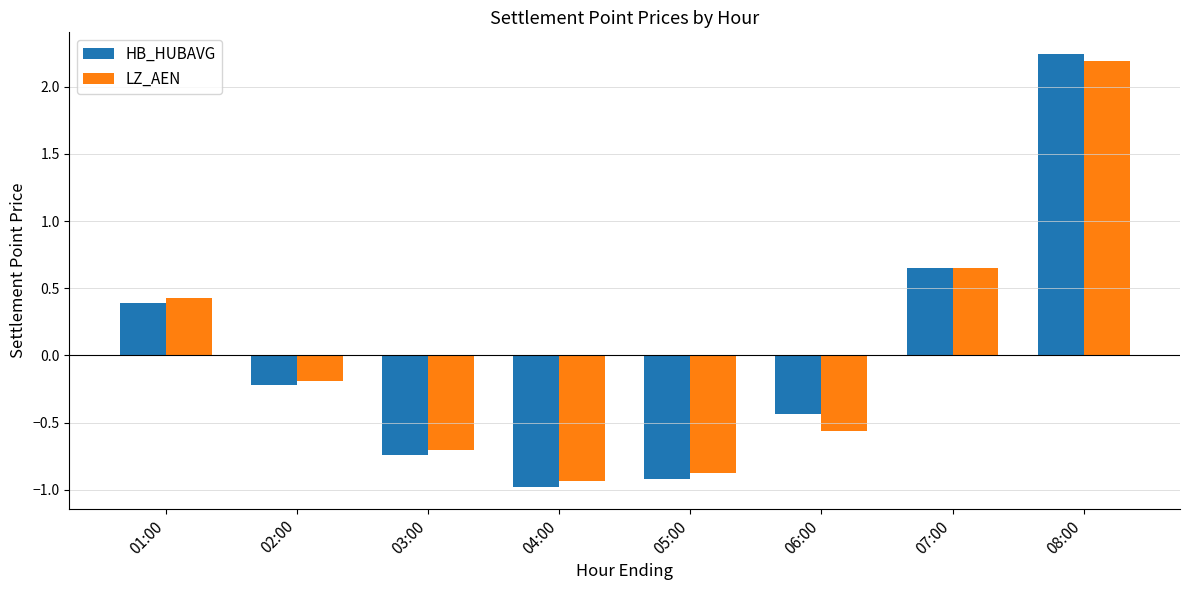

True or false: HB_HUBAVG has a value of -1.4 at 04:00.

False